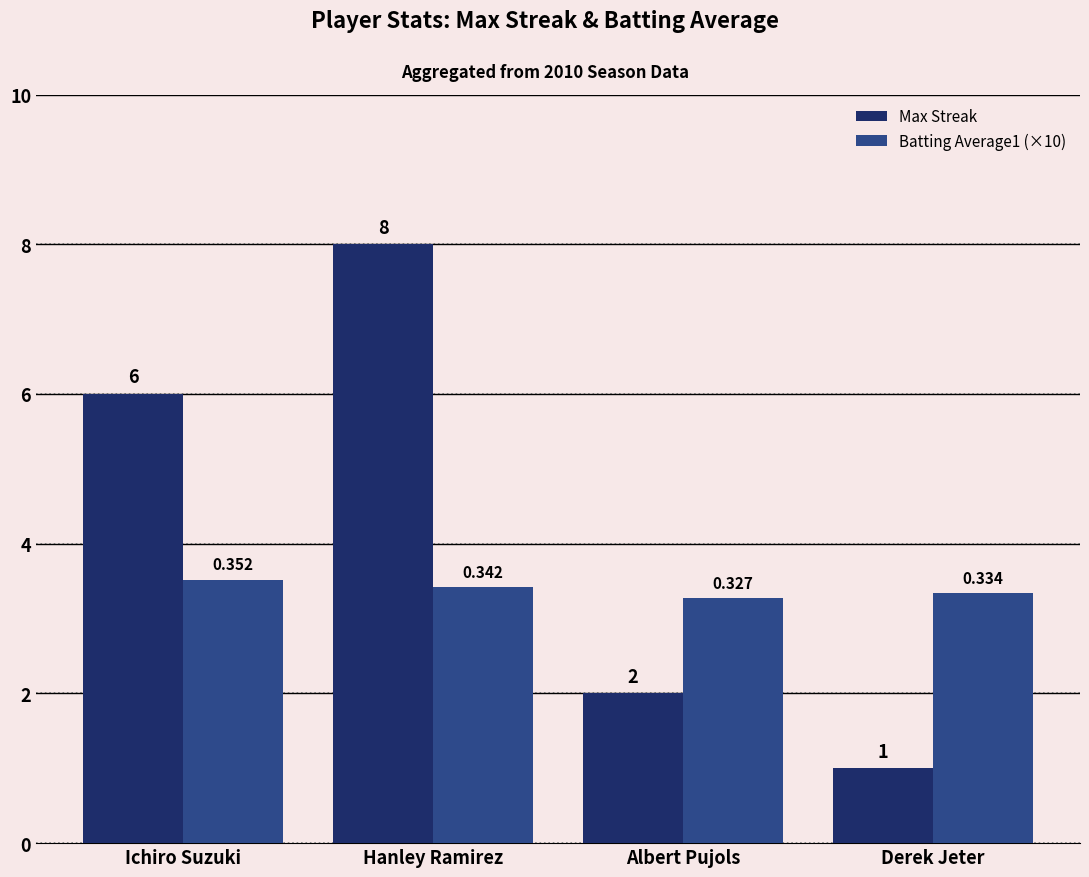

What is the difference between the maximum and minimum values in the Max Streak series?

7.0